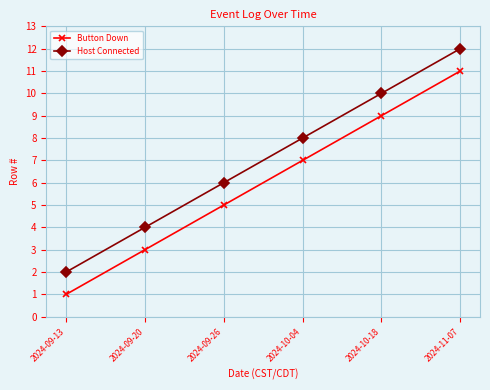

Is this an area chart (filled region under the line)?

No